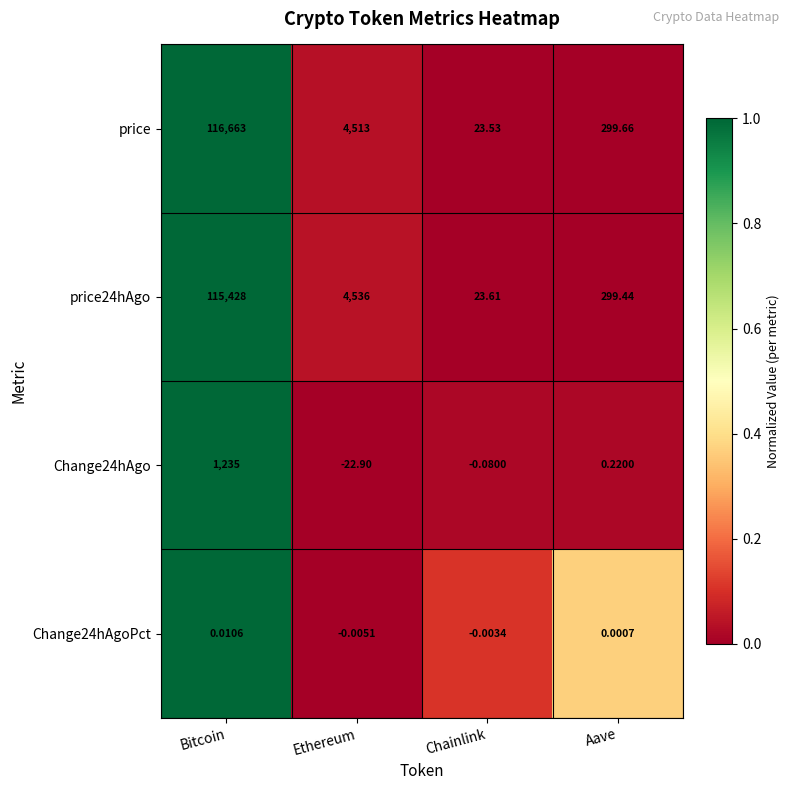

At how many categories does at least one series exceed 0?

4